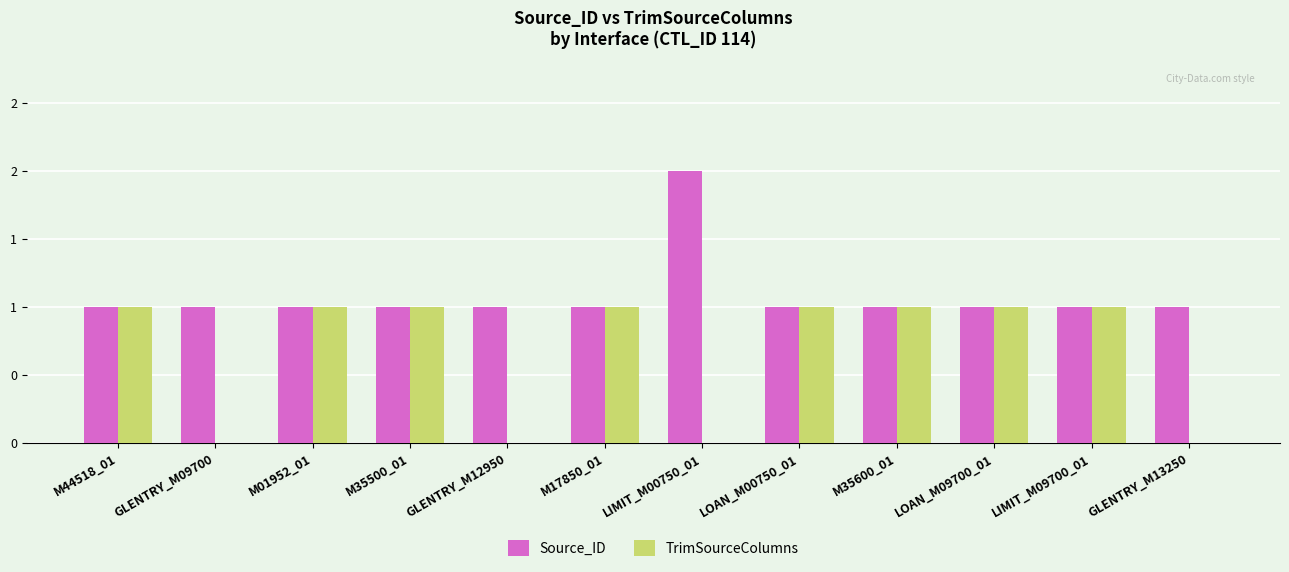

The TrimSourceColumns series shows 1 at M44518_01. True or false?

True